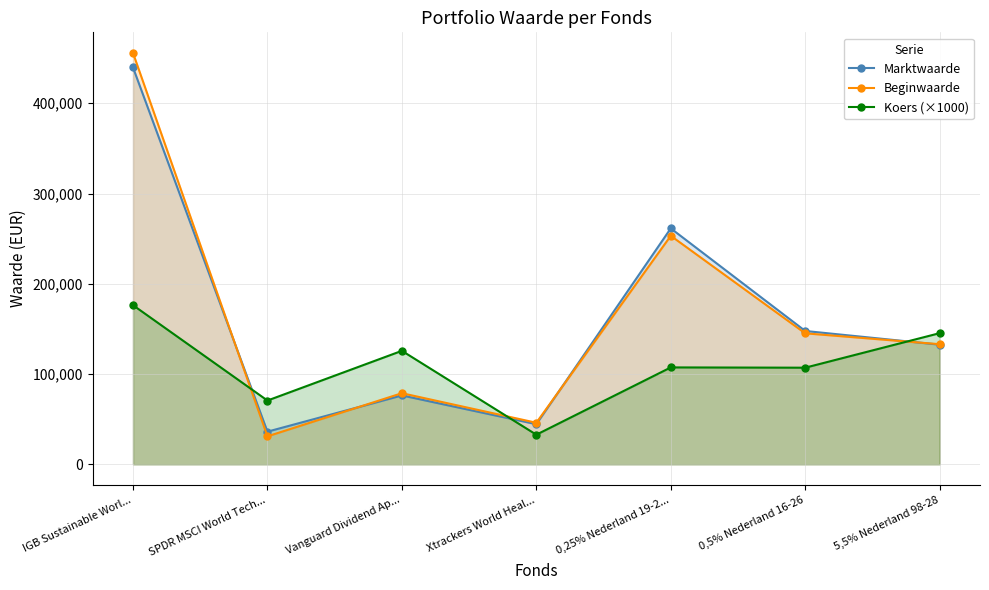

What is the spread (max minus min) of values at 5,5% Nederland 98-28?

12749